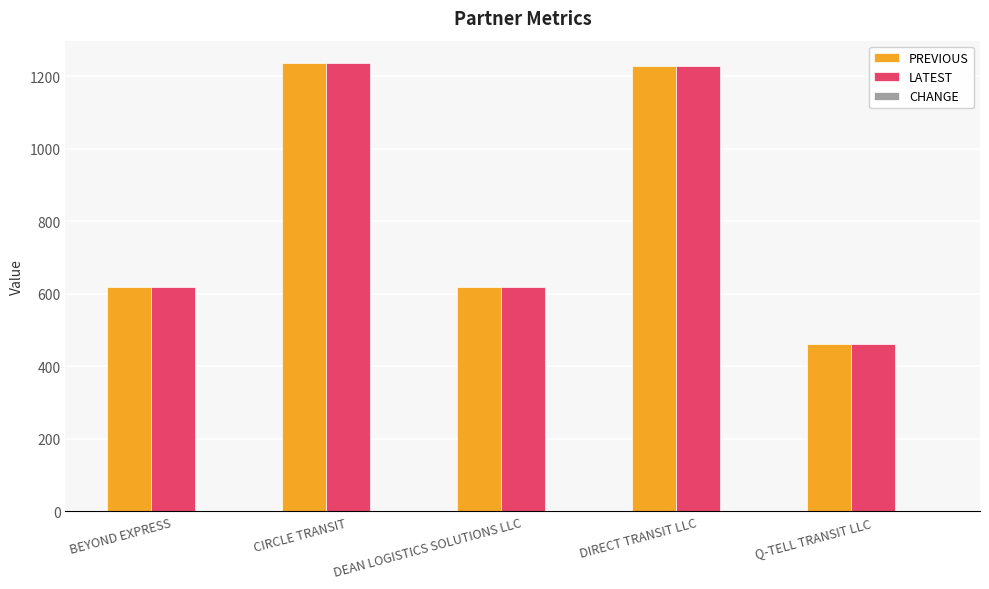

At which category does the chart reach its minimum across all series?

Q-TELL TRANSIT LLC